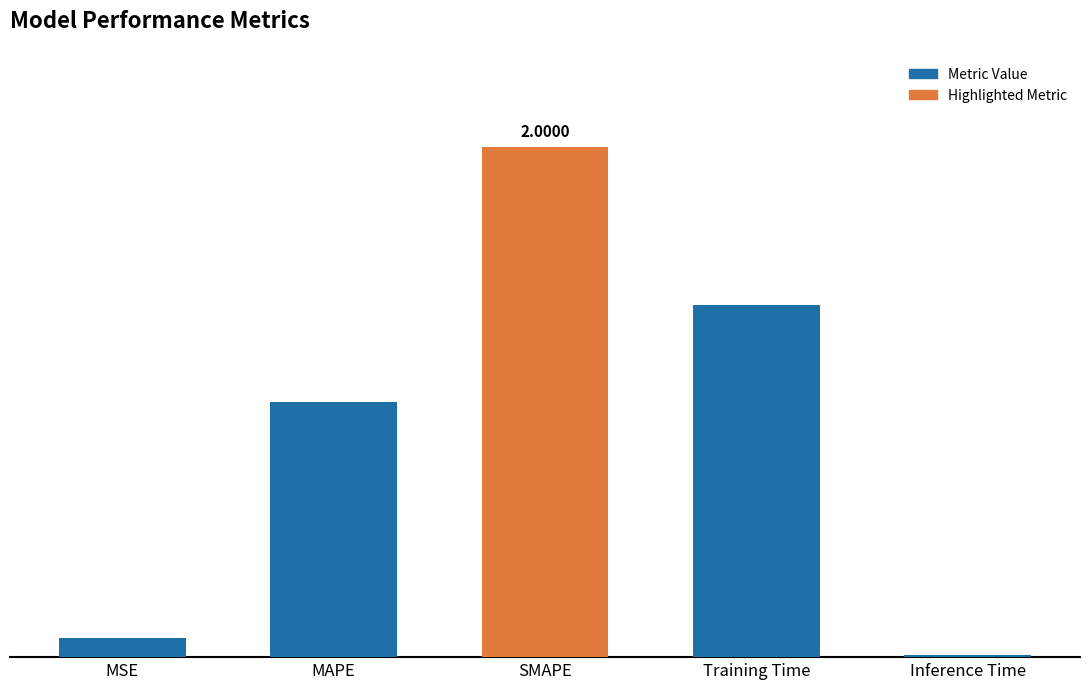

What is the difference between the values at MAPE and Training Time?

0.4